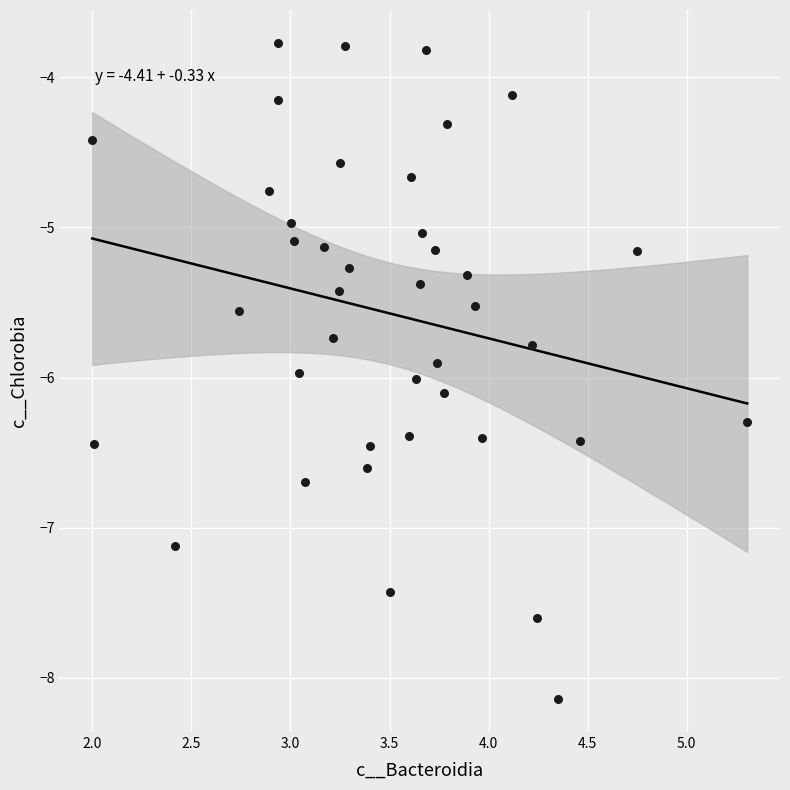

What is the range of Y values (max minus min)?

4.4